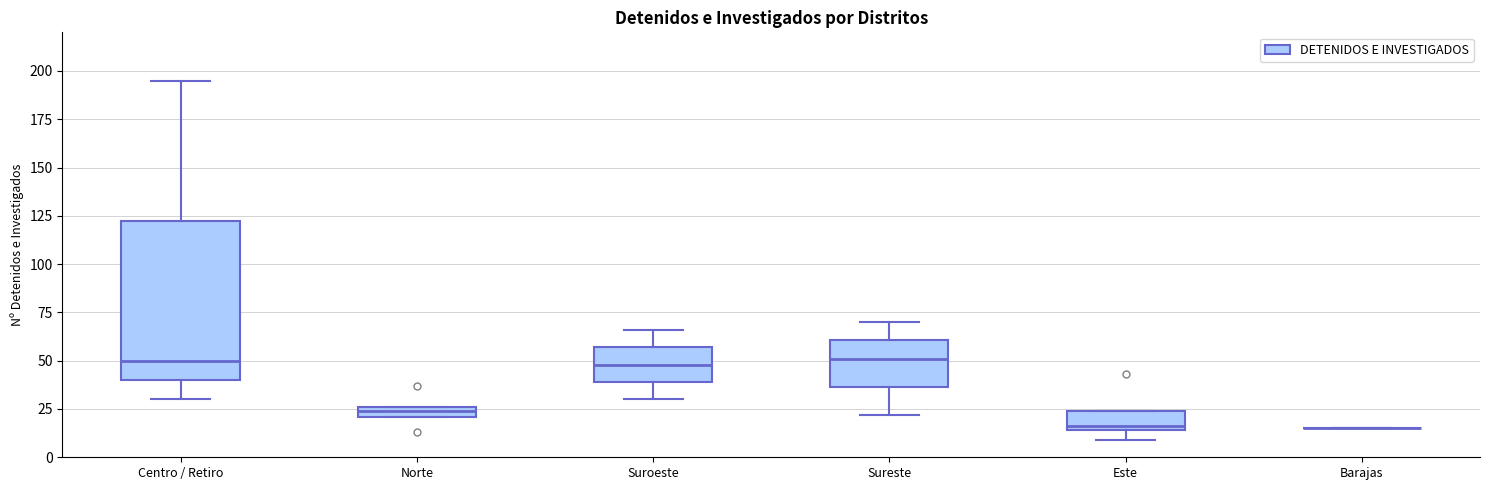

Where is the lower edge of the box for Este on the y-axis? The values are not printed on the chart, so give them approximately, as read against the axis.

15